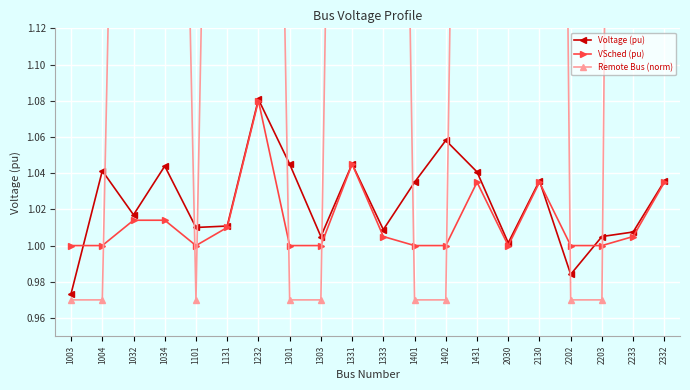

Reading left to right, extract all data points from this chart.

Voltage (pu): 1.0	1.0	1.0	1.0	1.0	1.0	1.1	1.0	1.0	1.0	1.0	1.0	1.1	1.0	1.0	1.0	1.0	1.0	1.0	1.0
VSched (pu): 1.0	1.0	1.0	1.0	1.0	1.0	1.1	1.0	1.0	1.0	1.0	1.0	1.0	1.0	1.0	1.0	1.0	1.0	1.0	1.0
Remote Bus (norm): 1.0	1.0	1.8	1.8	1.0	1.9	2.0	1.0	1.0	2.0	2.0	1.0	1.0	2.1	2.6	2.7	1.0	1.0	2.8	2.9